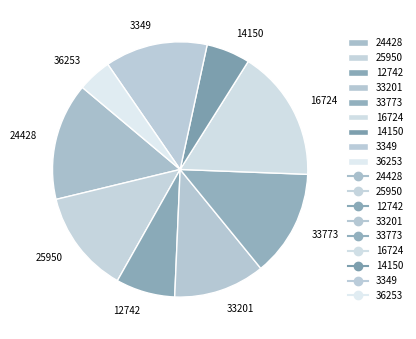

Approximately how many times larger is the value at 33201 compared to 12742?

1.5